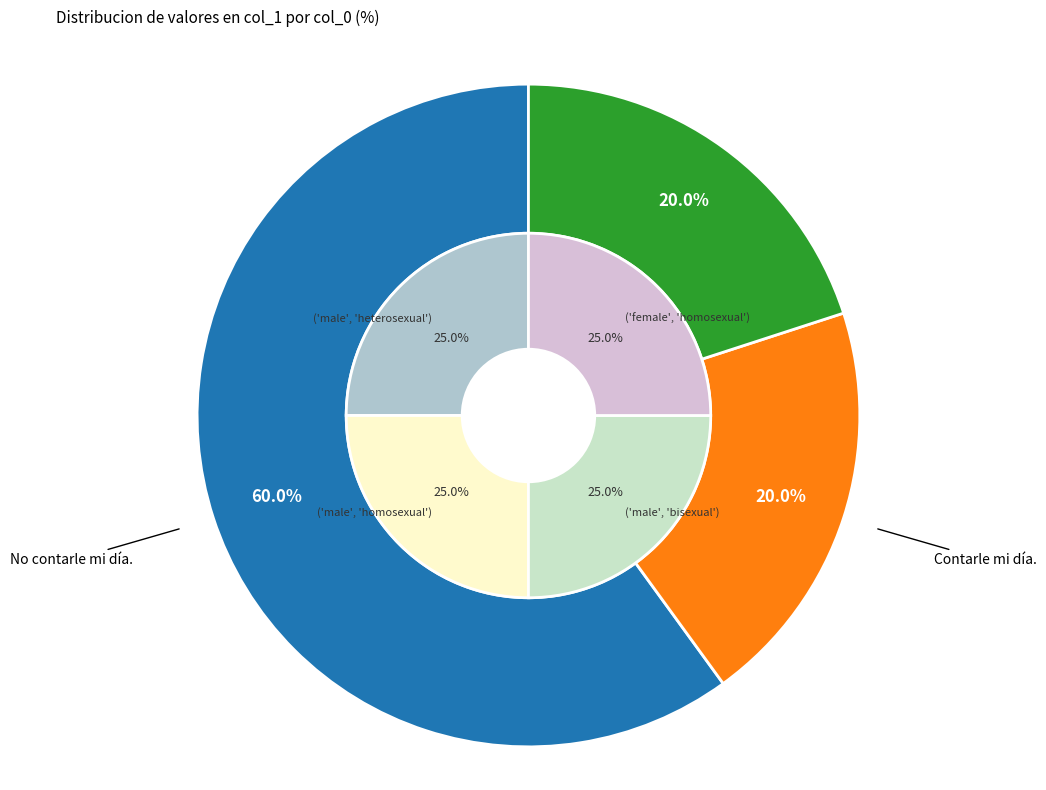

How many slices are in this pie chart?

3